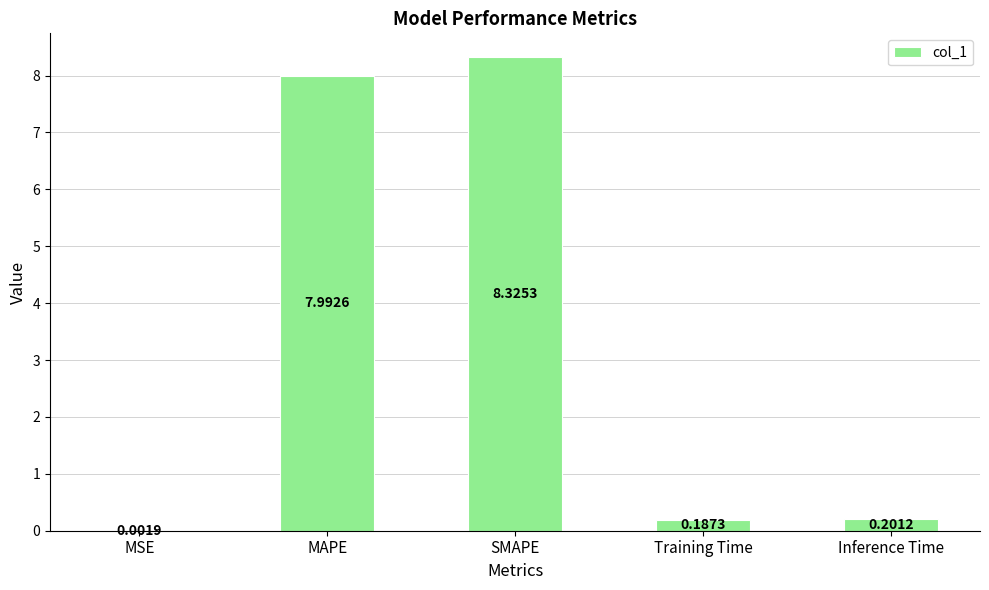

At which label is the value closest to 4?

Inference Time